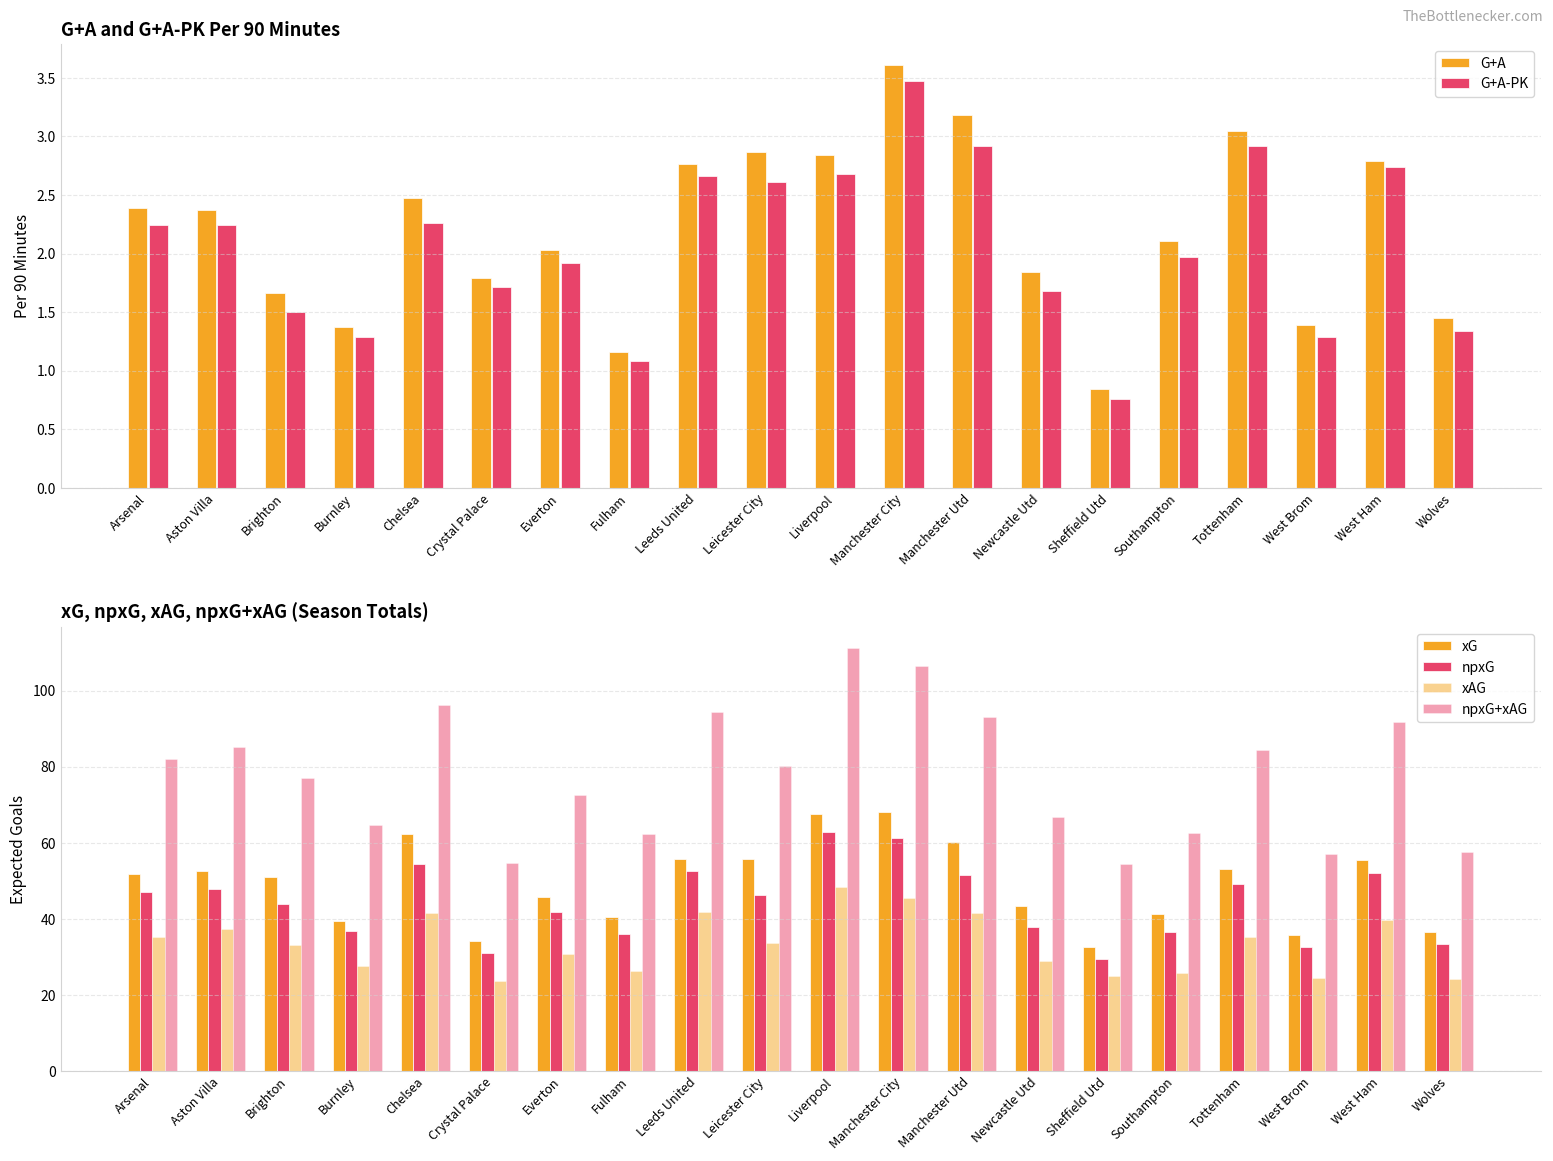

Reading left to right, list all the values displayed in this chart.

G+A: 2.4	2.4	1.7	1.4	2.5	1.8	2.0	1.2	2.8	2.9	2.8	3.6	3.2	1.8	0.8	2.1	3.0	1.4	2.8	1.4
G+A-PK: 2.2	2.2	1.5	1.3	2.3	1.7	1.9	1.1	2.7	2.6	2.7	3.5	2.9	1.7	0.8	2.0	2.9	1.3	2.7	1.3
xG: 51.8	52.5	50.9	39.3	62.4	34.1	45.7	40.5	55.6	55.8	67.5	68.2	60.1	43.4	32.6	41.2	53.1	35.8	55.4	36.5
npxG: 47.0	47.9	43.8	36.9	54.5	31.0	41.9	35.9	52.5	46.3	62.9	61.2	51.4	37.8	29.5	36.6	49.2	32.7	52.1	33.4
xAG: 35.1	37.4	33.2	27.7	41.5	23.6	30.7	26.3	41.9	33.7	48.3	45.4	41.6	29.0	24.9	25.8	35.3	24.4	39.6	24.1
npxG+xAG: 82.1	85.3	77.0	64.6	96.1	54.6	72.6	62.2	94.3	80.1	111.2	106.6	93.1	66.8	54.4	62.5	84.4	57.1	91.7	57.6